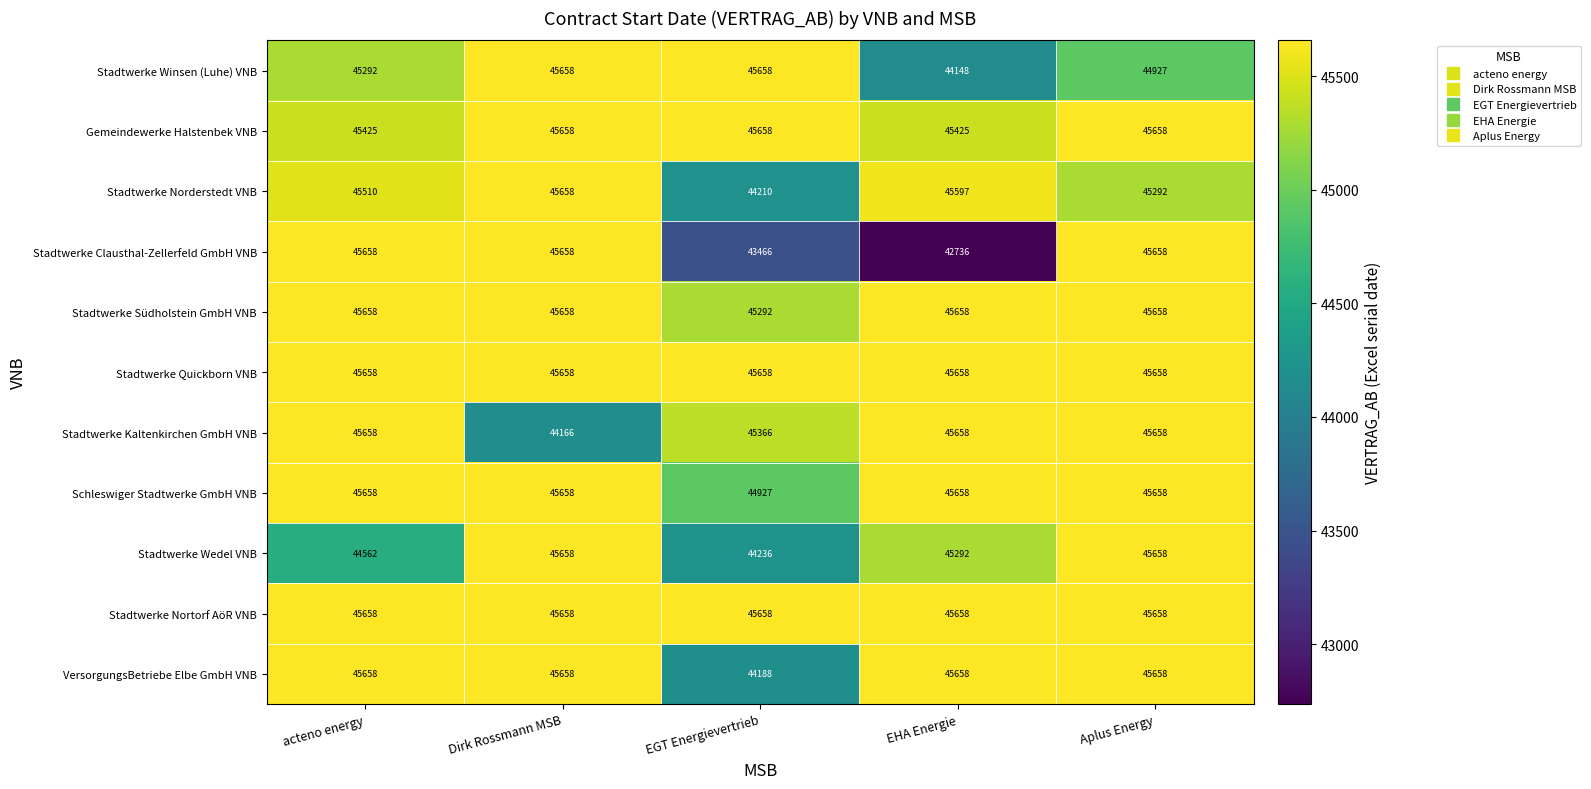

Is it true that VersorgungsBetriebe Elbe GmbH VNB equals 76914 at EGT Energievertrieb?

False